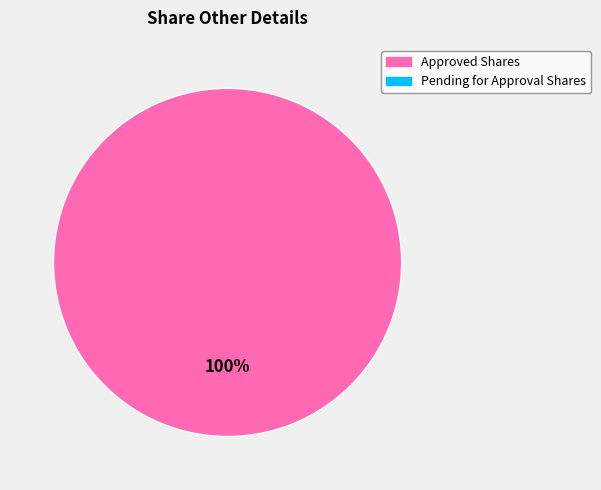

Is there a majority slice in this chart?

Yes